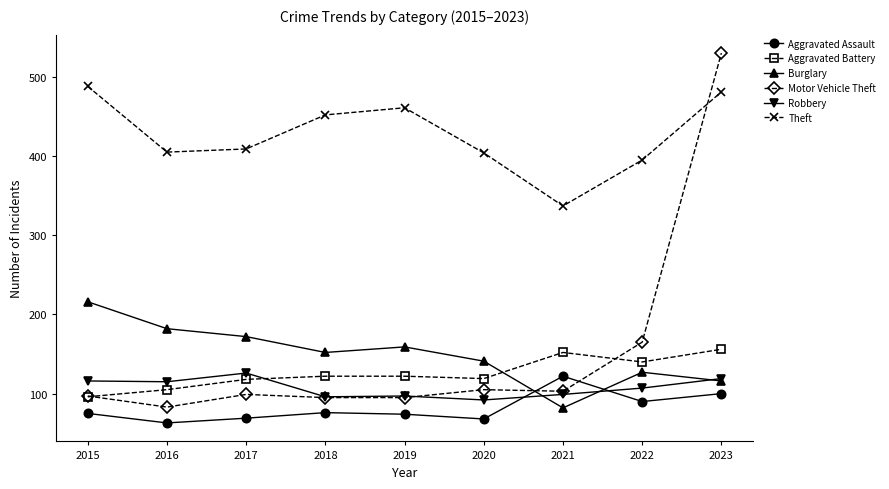

How many lines are shown in the chart?

6